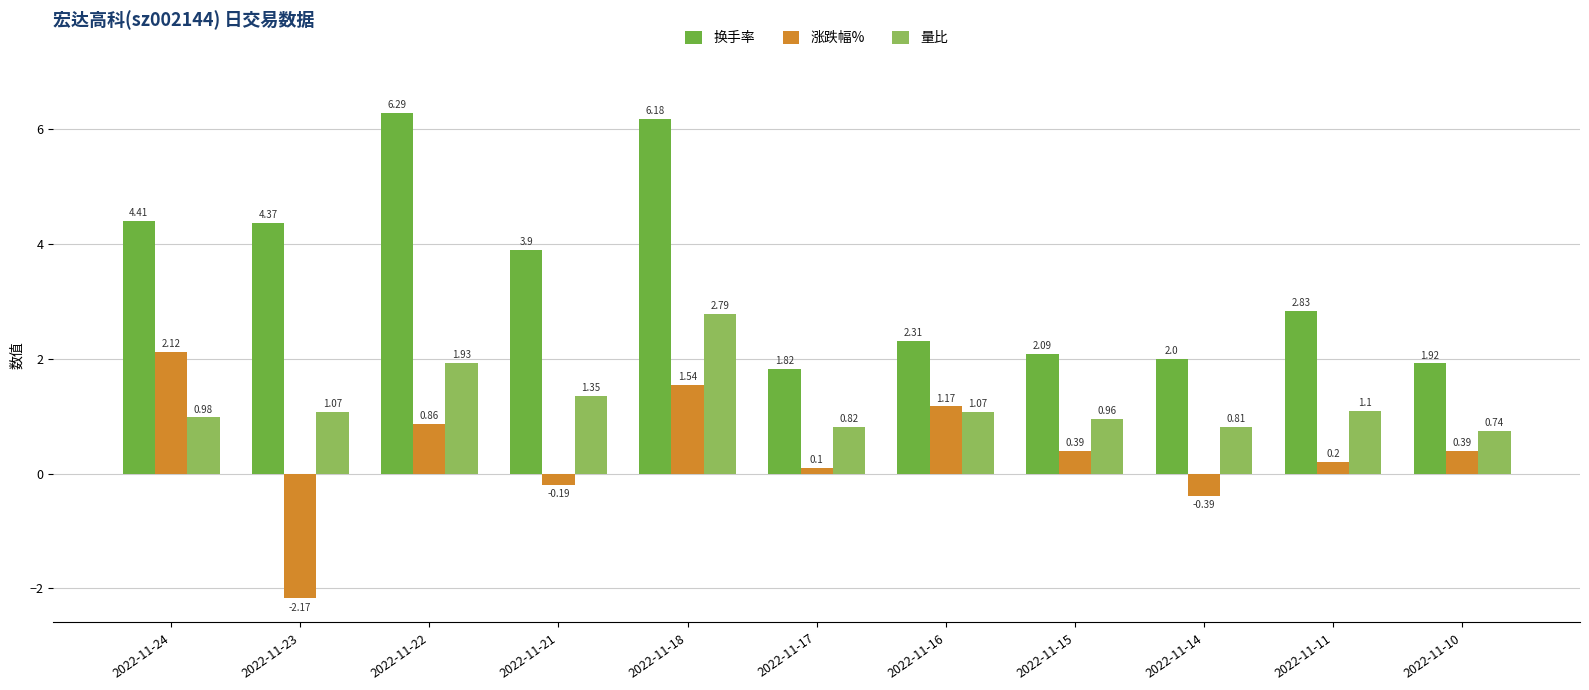

List the series in order of their peak value, lowest first.

涨跌幅%, 量比, 换手率